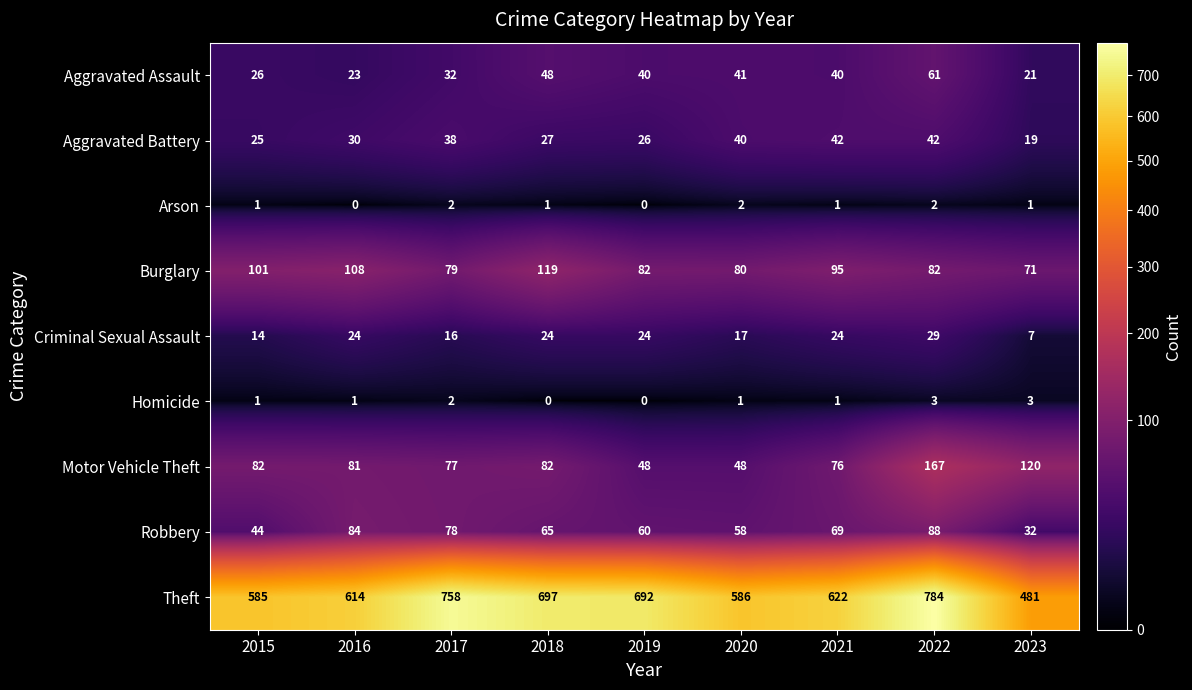

Which label corresponds to the largest value in the chart?

2022